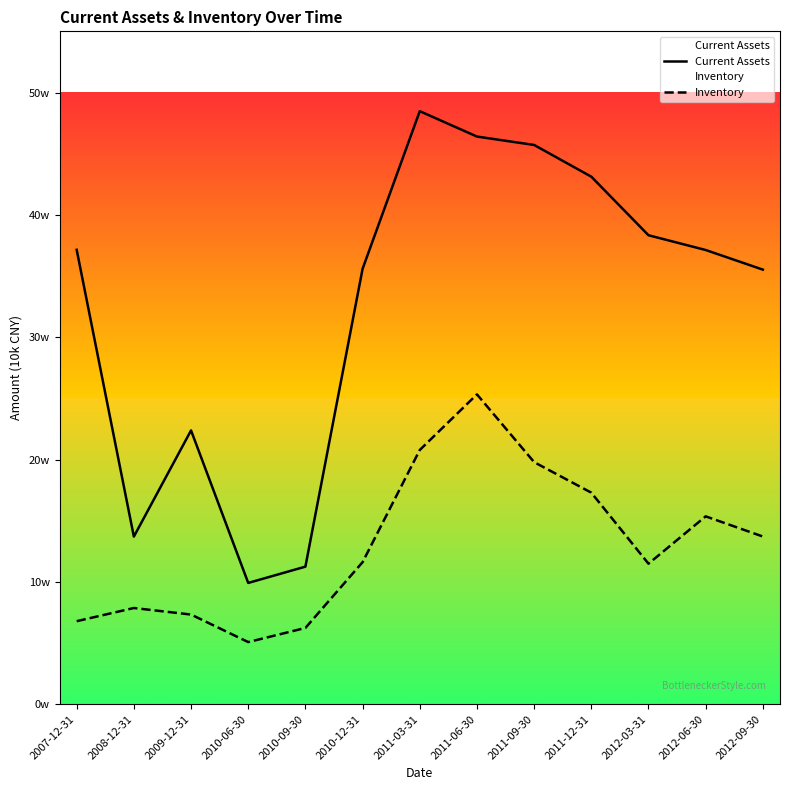

Reading right to left, list all the values displayed in this chart.

Current Assets: 355238	371279	383336	431199	457128	464006	484748	355914	112477	99161	223812	137028	371432
Inventory: 137095	153584	114887	172937	197897	253279	207823	116124	62371	50815	73320	78669	67893